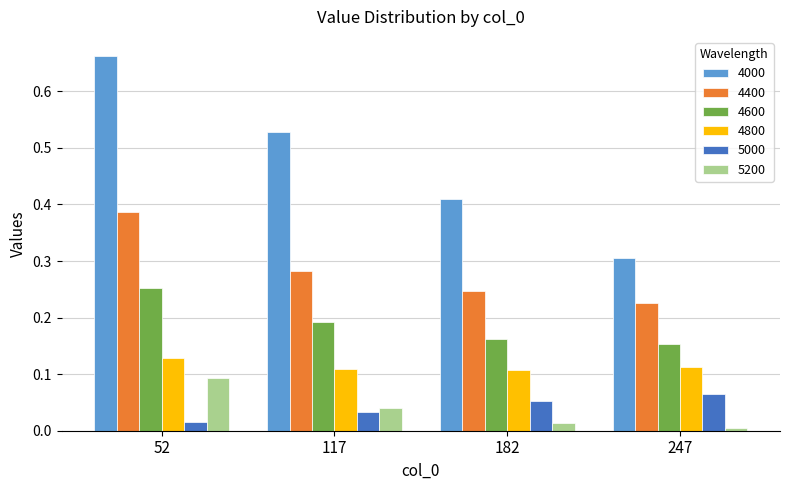

List the series in order of their peak value, lowest first.

5000, 5200, 4800, 4600, 4400, 4000